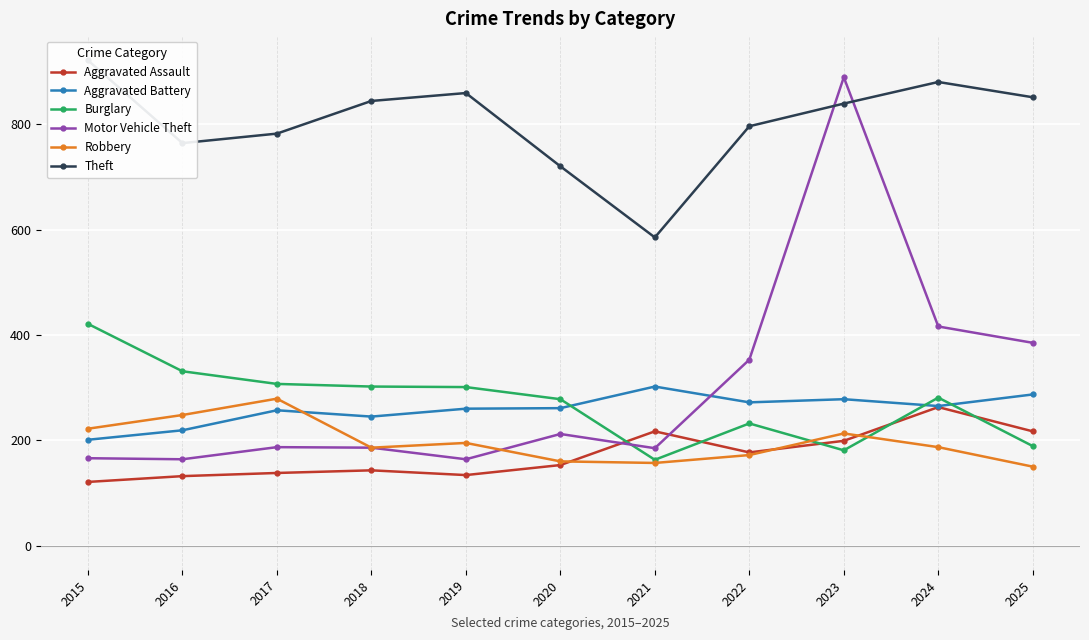

What is the average value of the Aggravated Assault series?

172